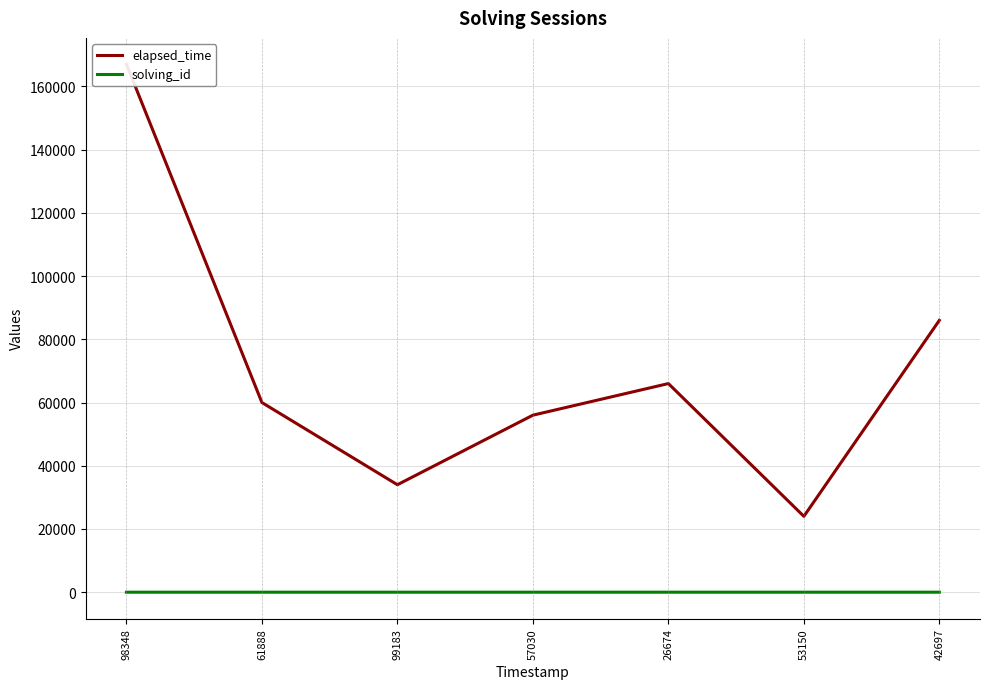

True or false: elapsed_time and solving_id cross at least once.

False